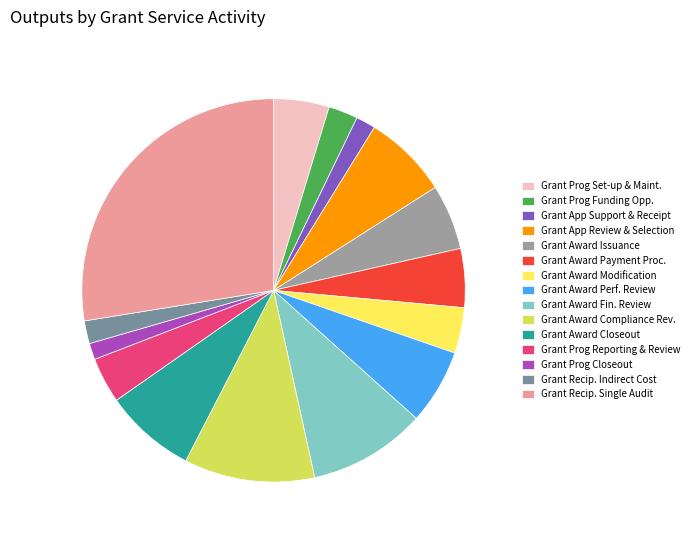

Is there any slice that represents more than half of the pie?

No